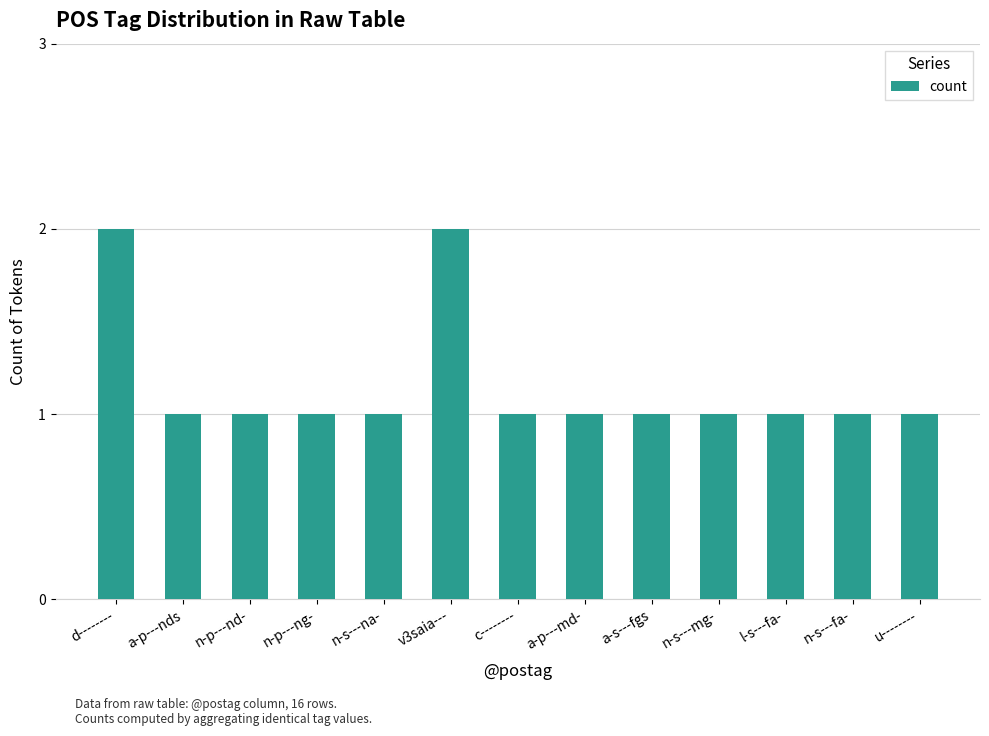

What is the value of the 4th bar from the left?

1